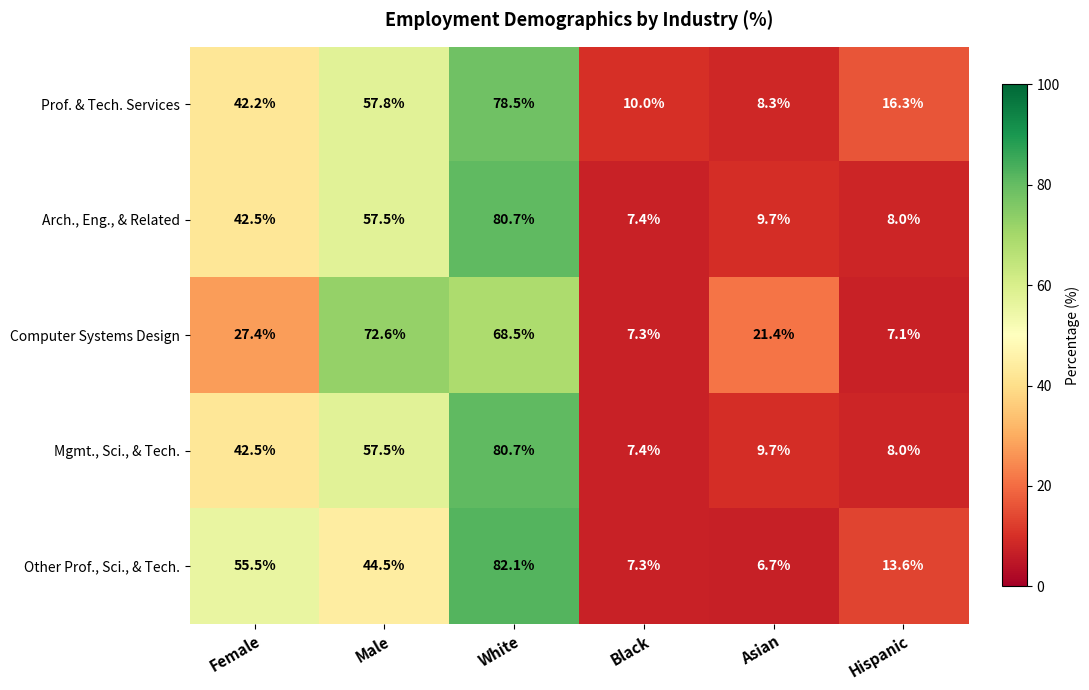

What is the minimum value shown in the chart?

6.7